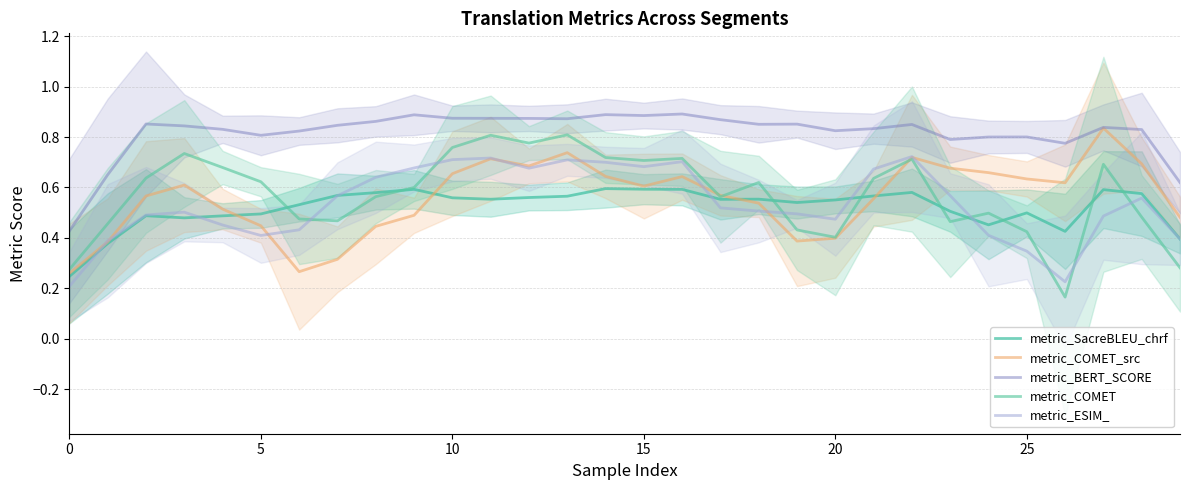

Is the value of metric_COMET_src at 22 greater than the value of metric_SacreBLEU_chrf at 20?

Yes